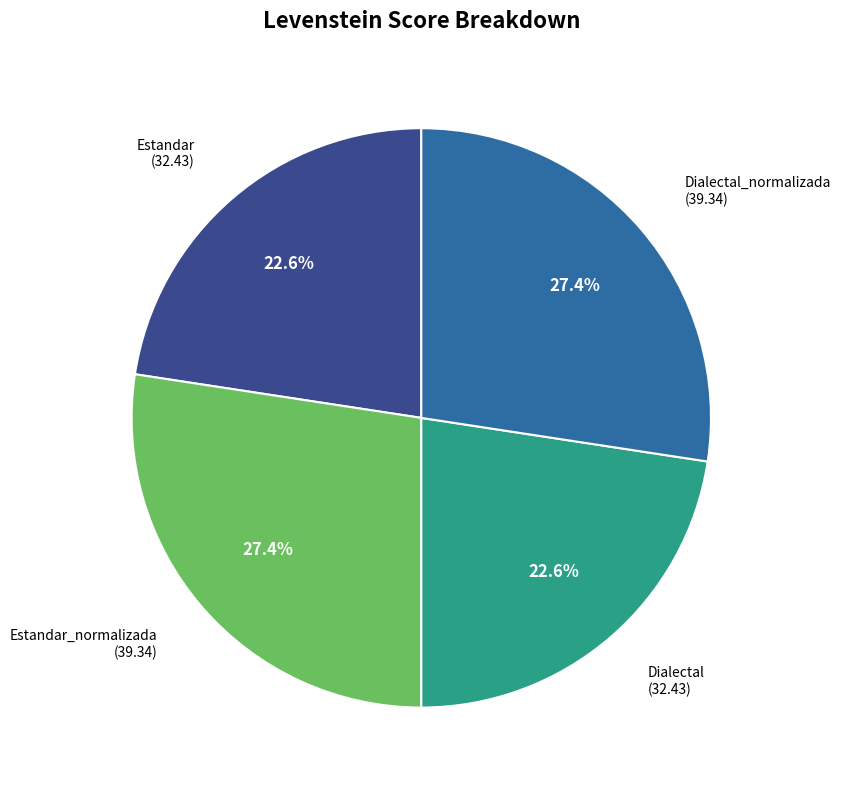

Does any single category account for the majority?

No